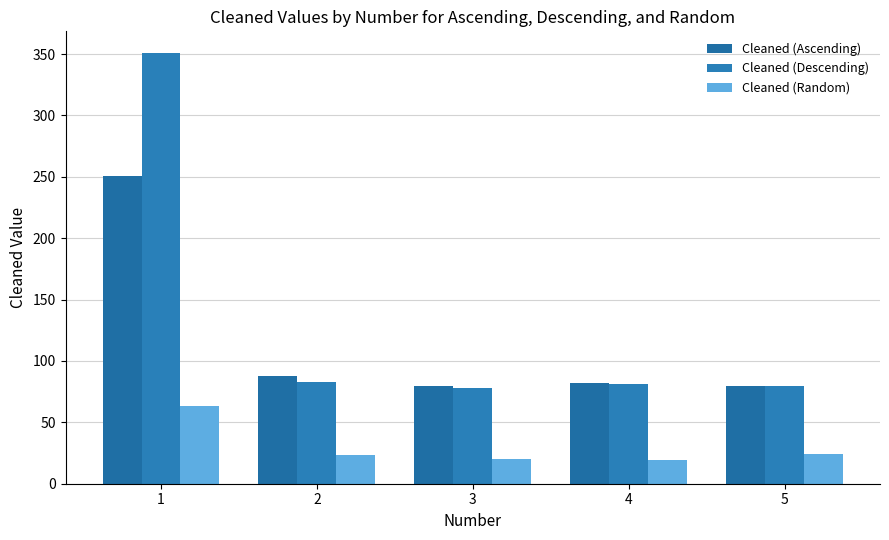

What is the value of the Cleaned (Ascending) bar at the 5th from the left?

80